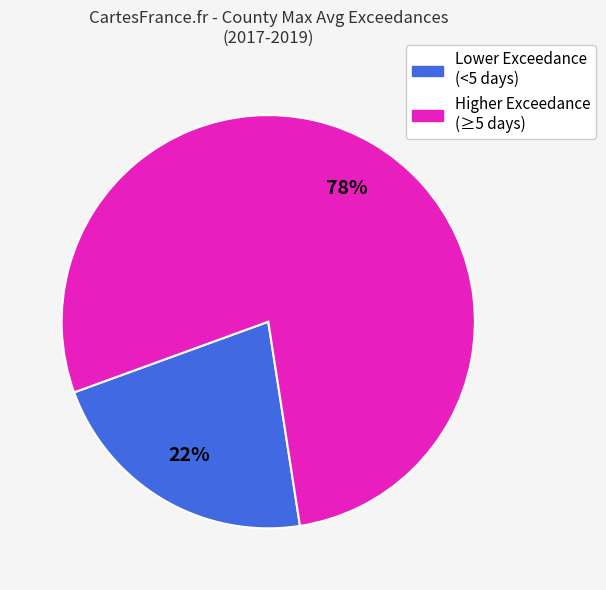

Is there any slice that represents more than half of the pie?

Yes